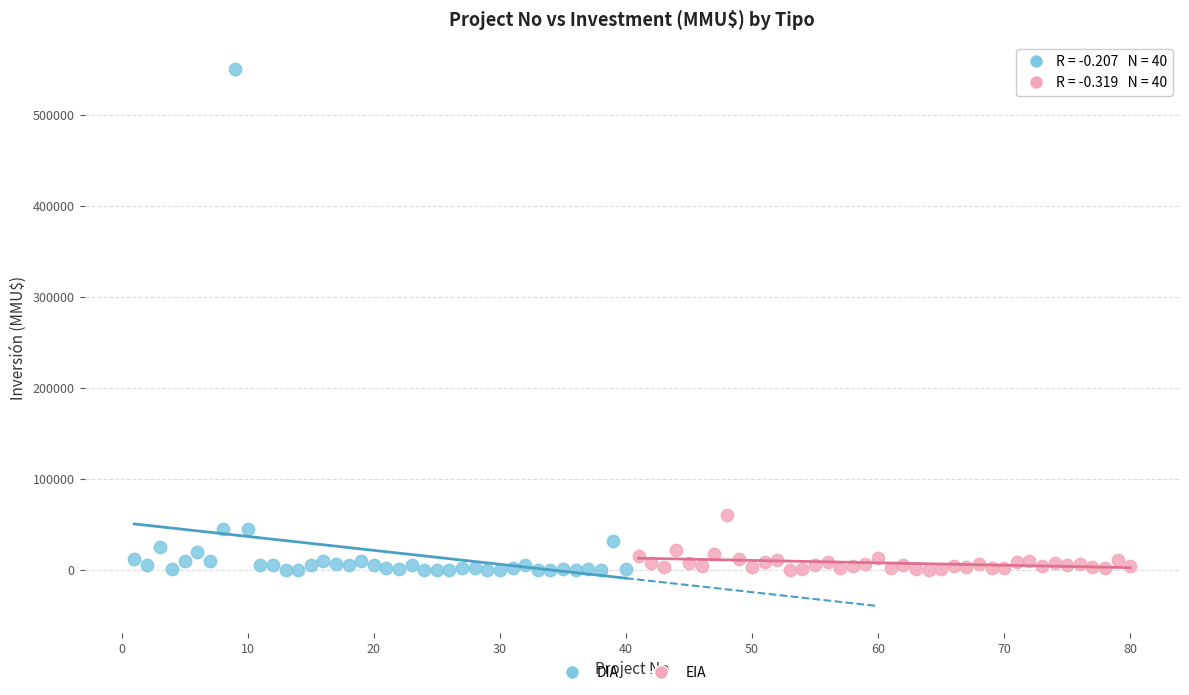

Which series contains the highest Y value?

DIA